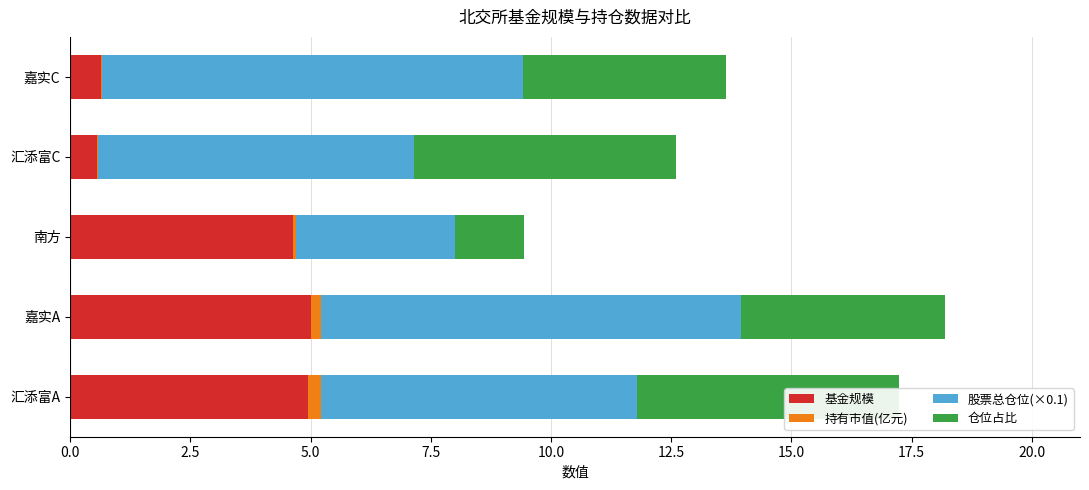

Which series has the largest total across all categories?

股票总仓位(×0.1)